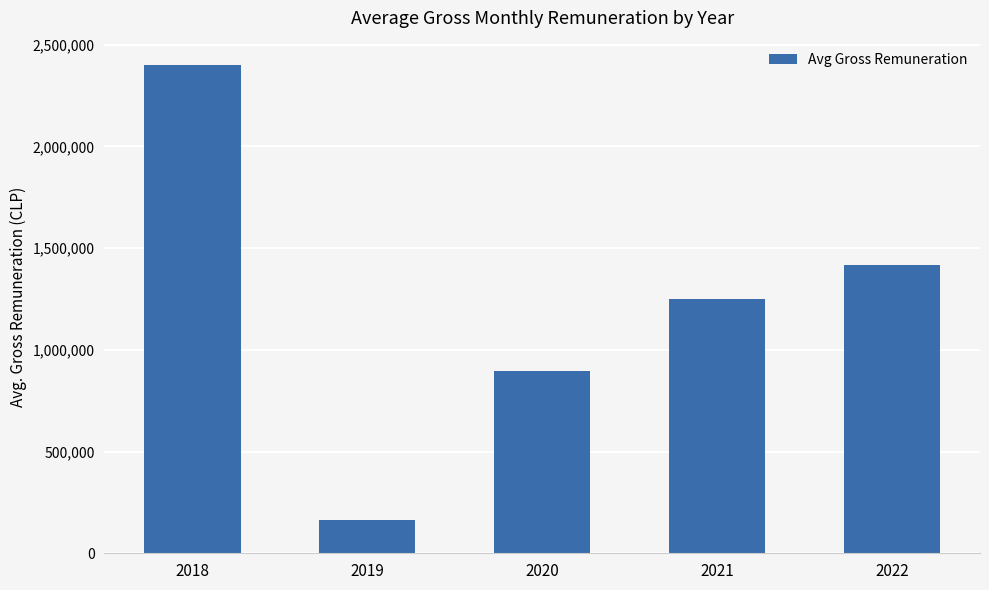

What value does the data have at 2022?

1418800